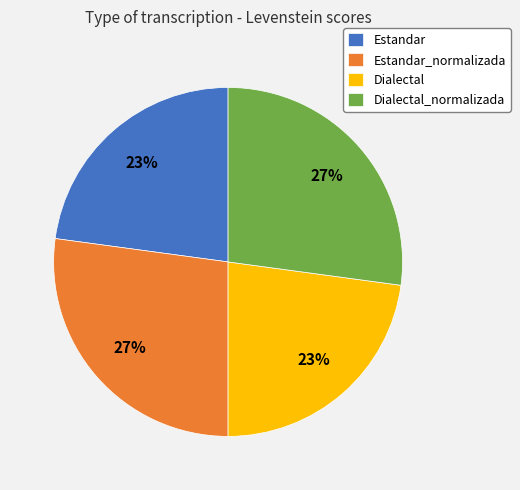

True or false: Estandar accounts for 9% of the total.

False